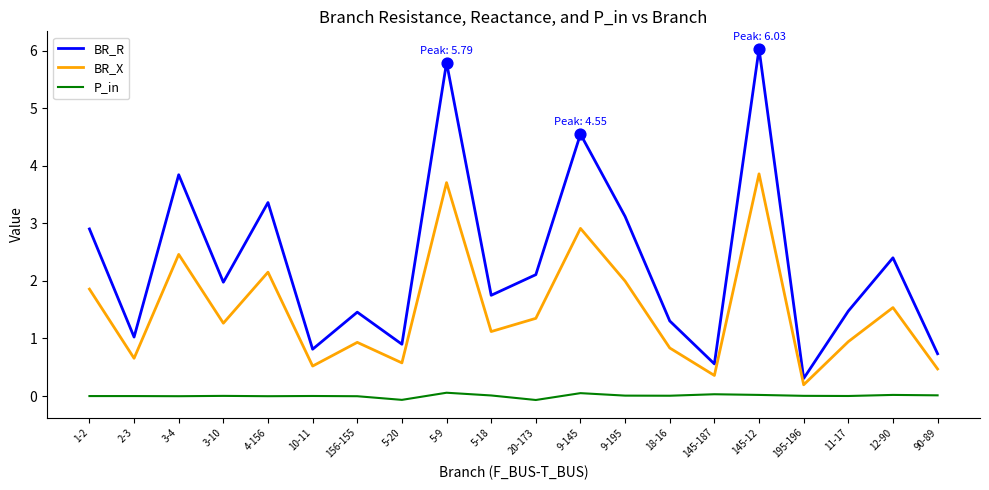

What are all the series names shown in the legend?

BR_R, BR_X, P_in